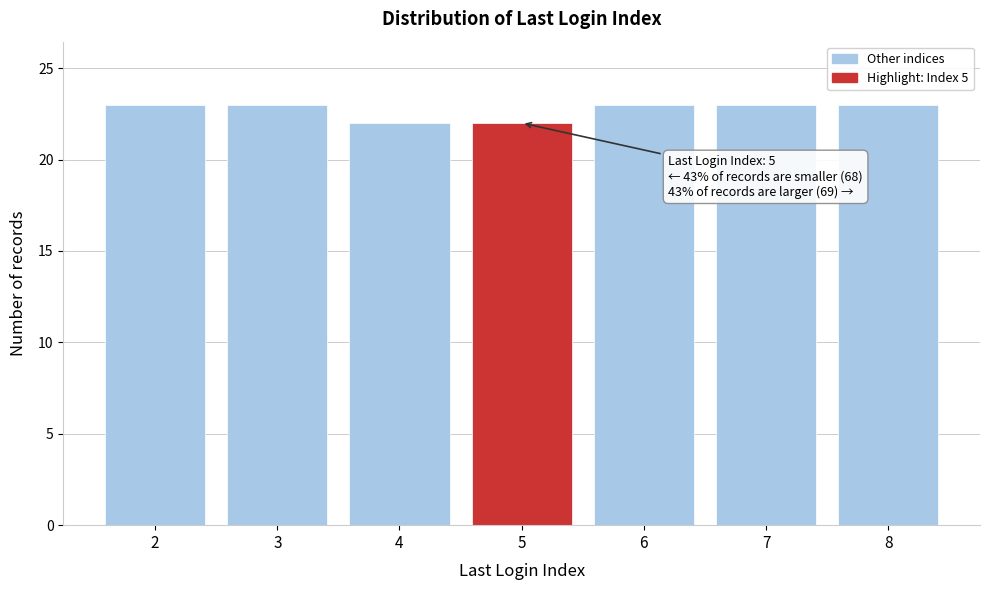

Reading right to left, transcribe all the data shown in this chart.

23	23	23	22	22	23	23